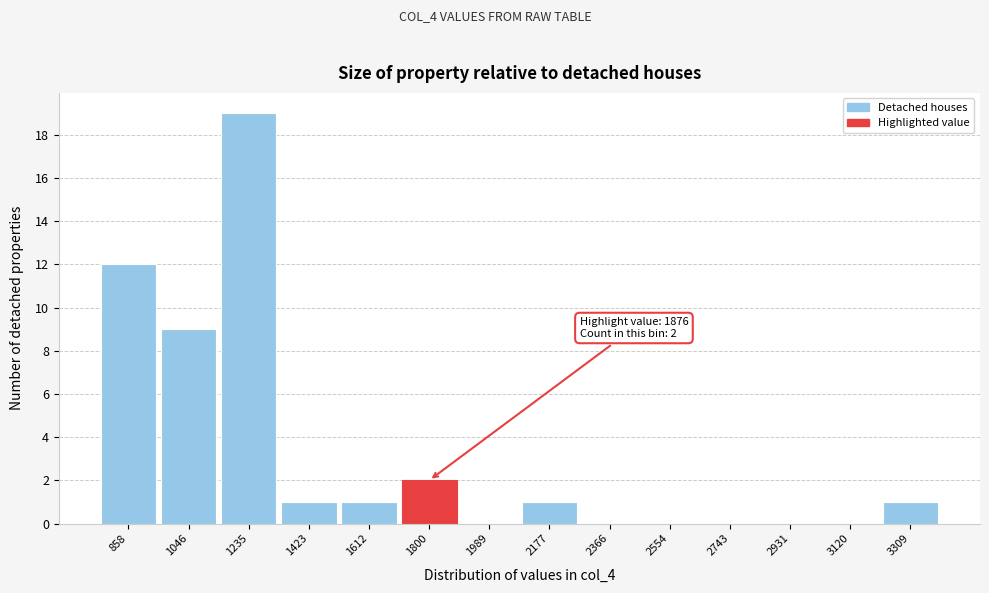

Reading right to left, transcribe all the data shown in this chart.

3309=1	3120=0	2931=0	2743=0	2554=0	2366=0	2177=1	1989=0	1800=2	1612=1	1423=1	1235=19	1046=9	858=12